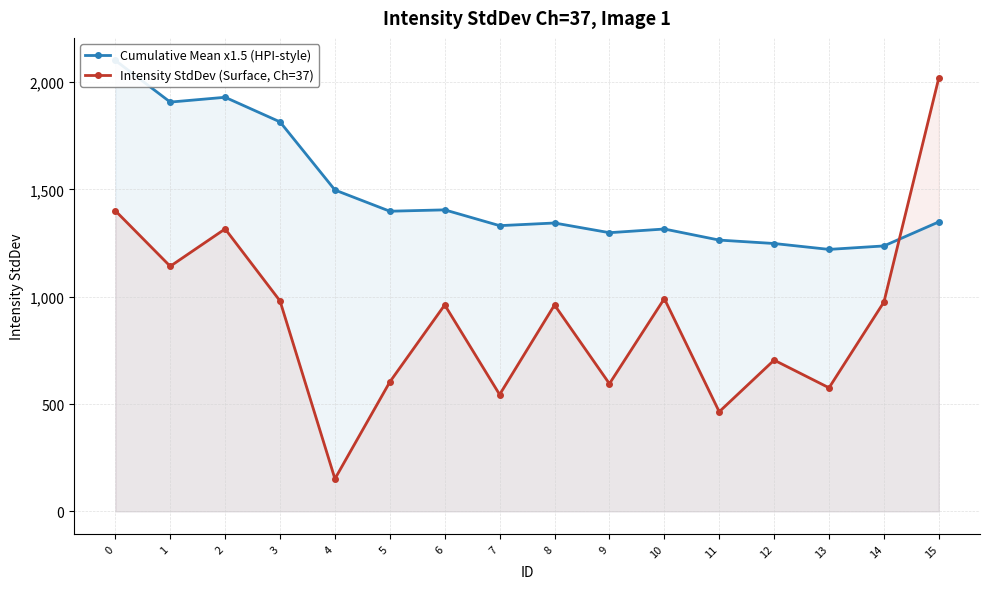

Rank the categories by Cumulative Mean x1.5 (HPI-style) value from highest to lowest.

0, 2, 1, 3, 4, 6, 5, 15, 8, 7, 10, 9, 11, 12, 14, 13